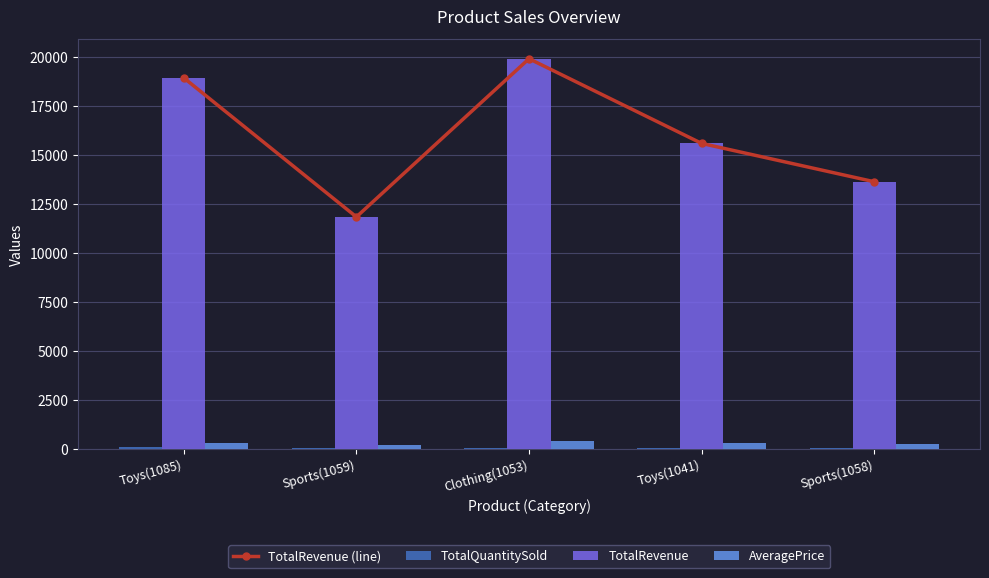

Reading left to right, what are all the values shown in this chart?

TotalRevenue (line): 18956.5	11846.8	19934.2	15605.0	13645.0
TotalQuantitySold: 60.0	56.0	55.0	54.0	53.0
TotalRevenue: 18956.5	11846.8	19934.2	15605.0	13645.0
AveragePrice: 307.7	202.3	378.7	286.8	253.3